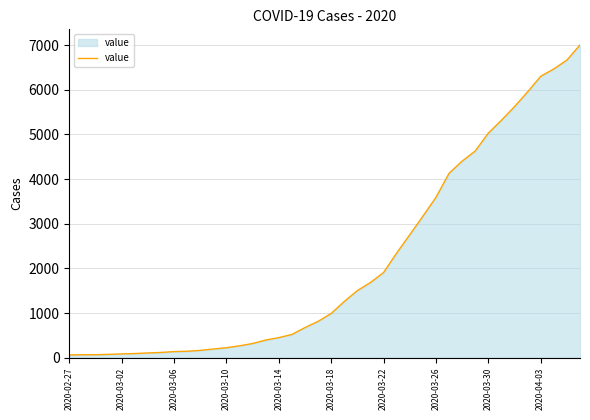

What is the greatest value displayed?

7001